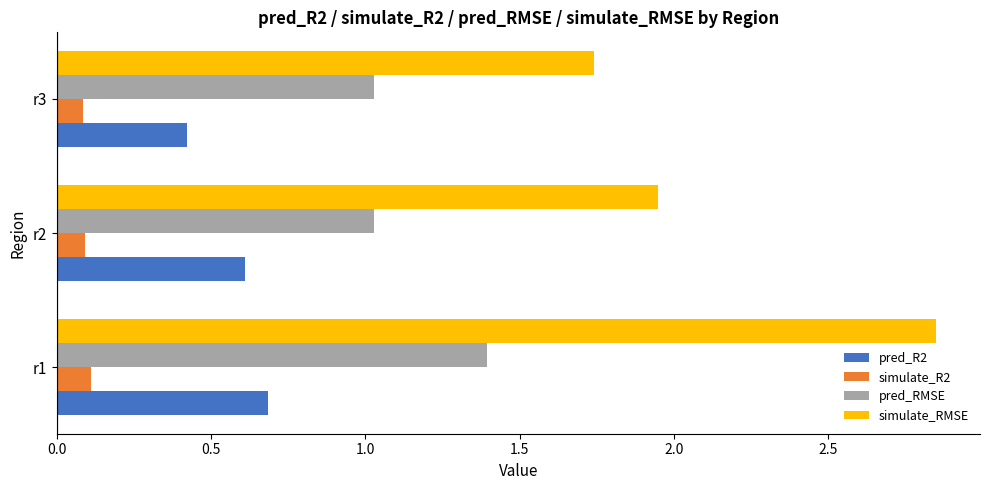

What is the total value across all series at r1?

5.0